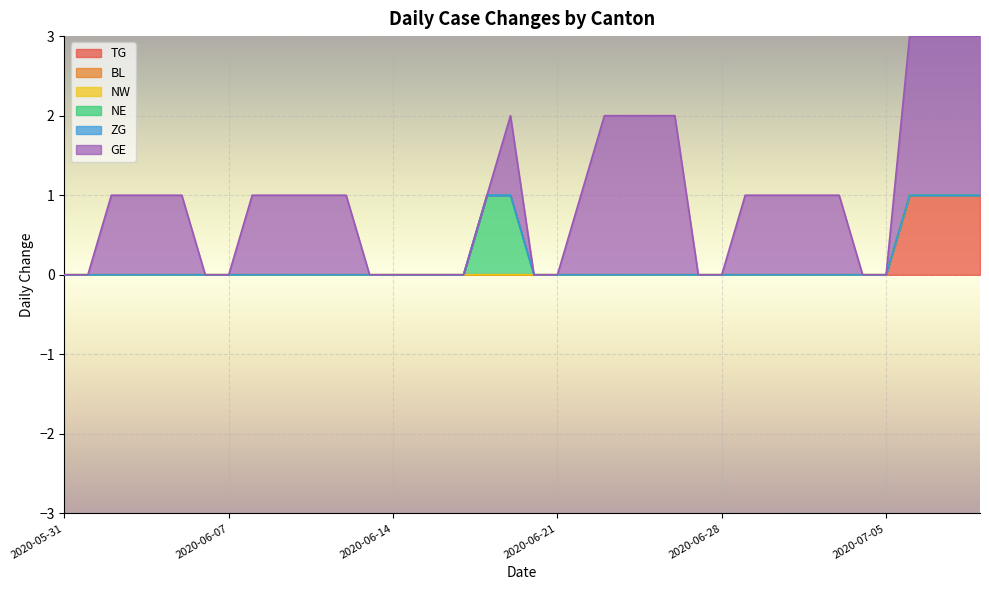

Between 2020-06-03 and 2020-07-01, which series saw the biggest shift?

TG